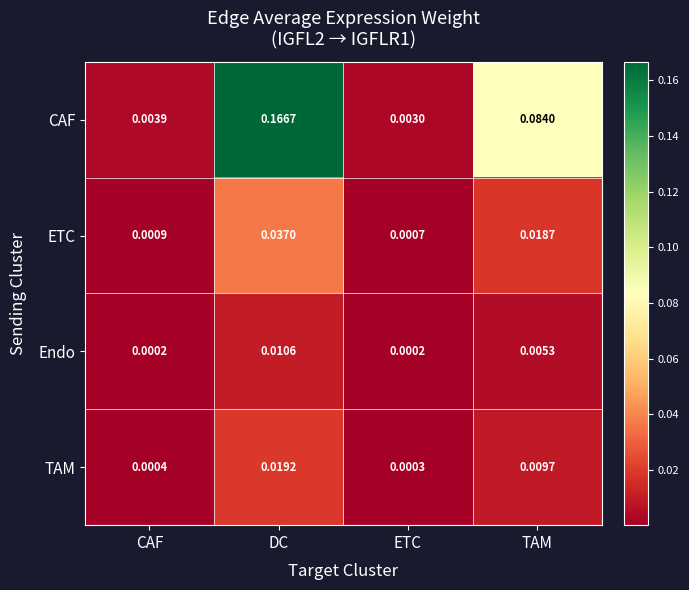

Which series has the largest total across all categories?

CAF